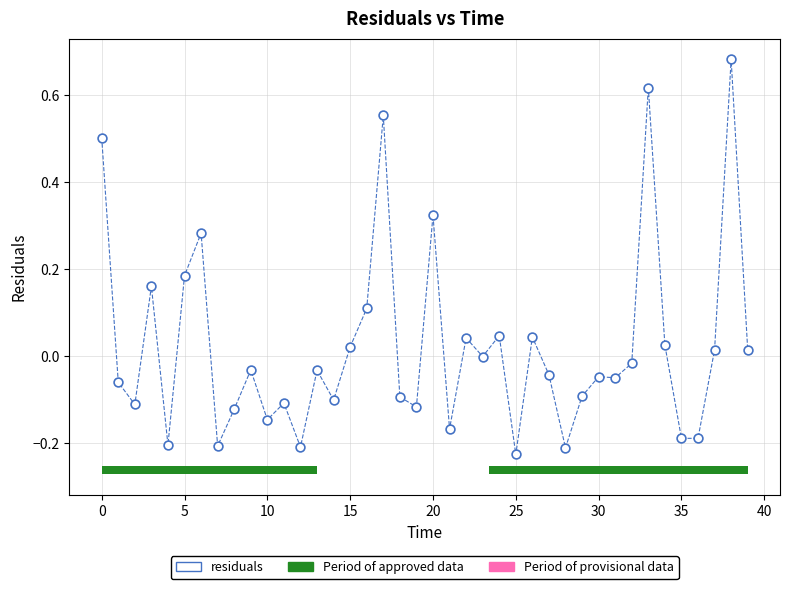

What is the range of Y values (max minus min)?

0.9